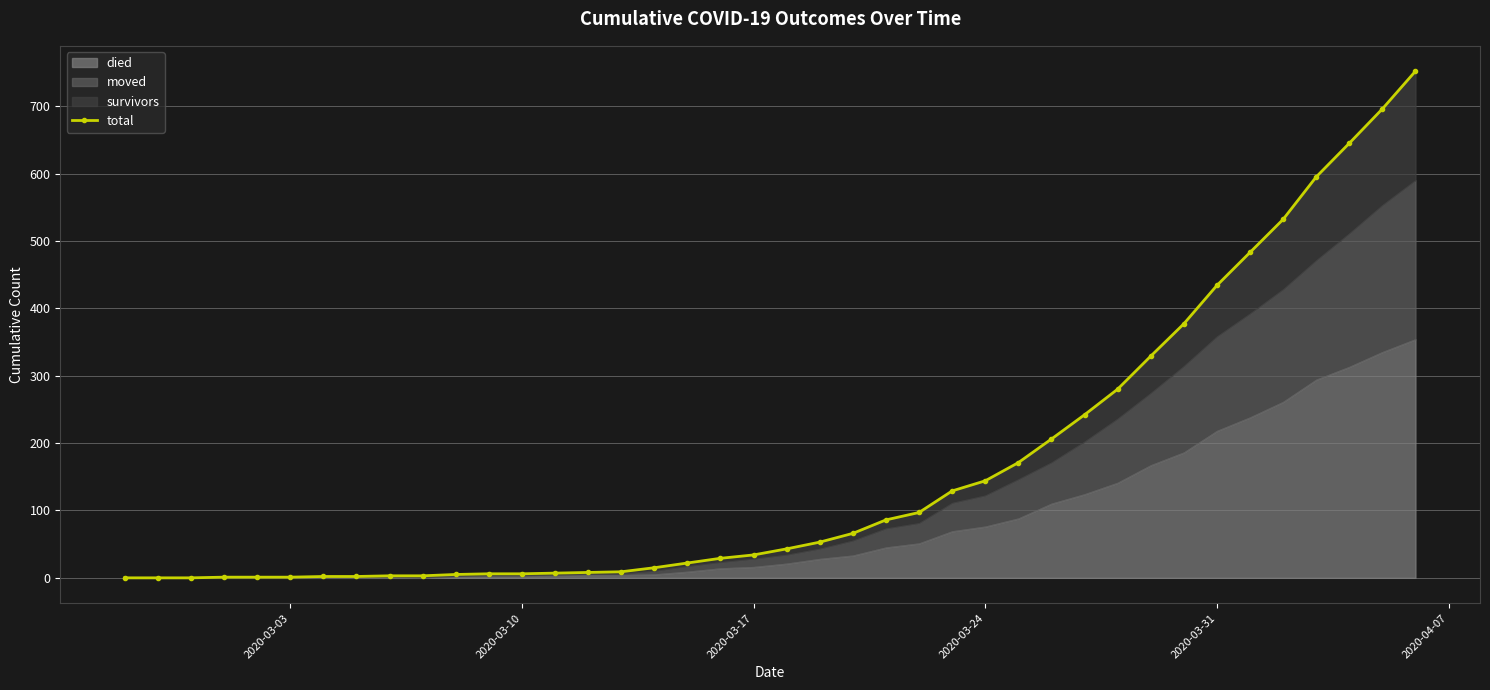

Reading left to right, what are all the values shown in this chart?

0	0	0	1	1	1	2	2	3	3	5	6	6	7	8	9	15	22	29	34	43	53	66	86	97	129	144	171	206	242	280	329	377	434	483	532	595	645	696	752